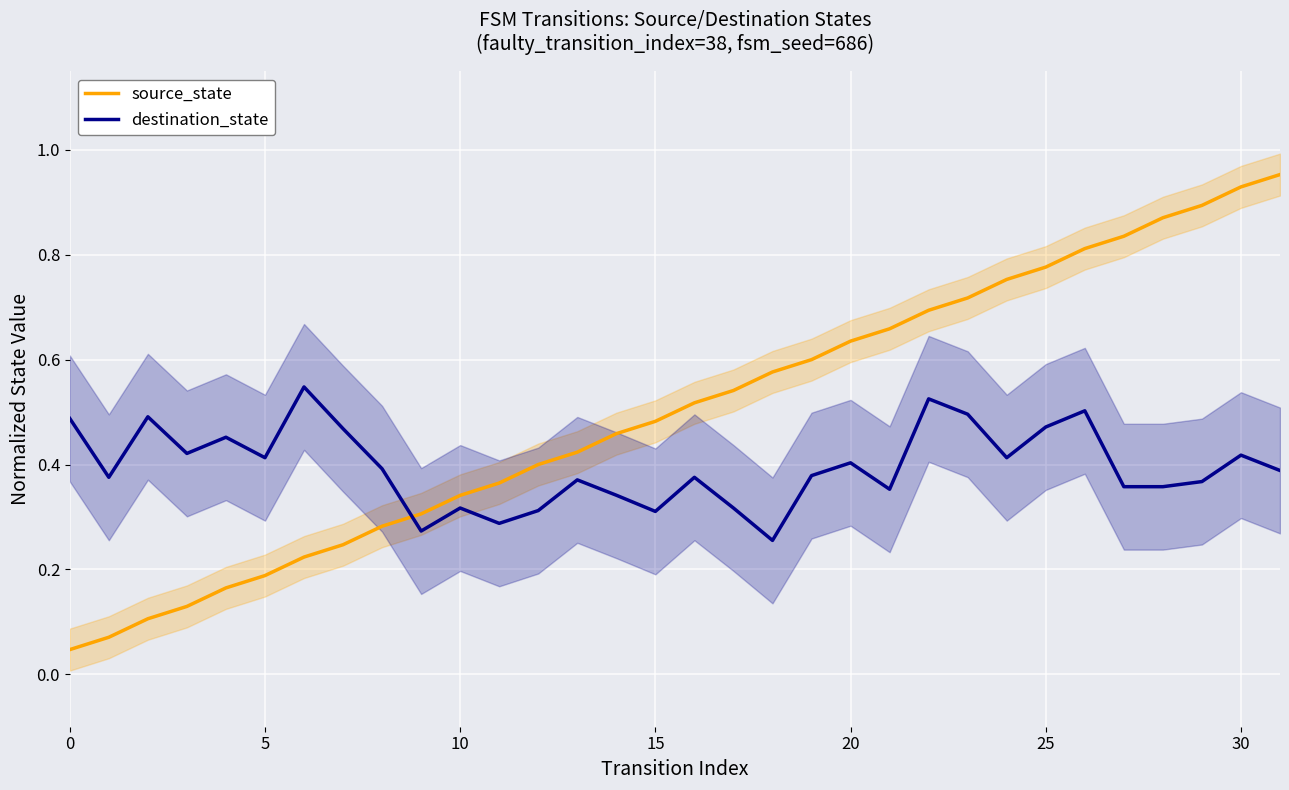

True or false: source_state and destination_state cross at least once.

True